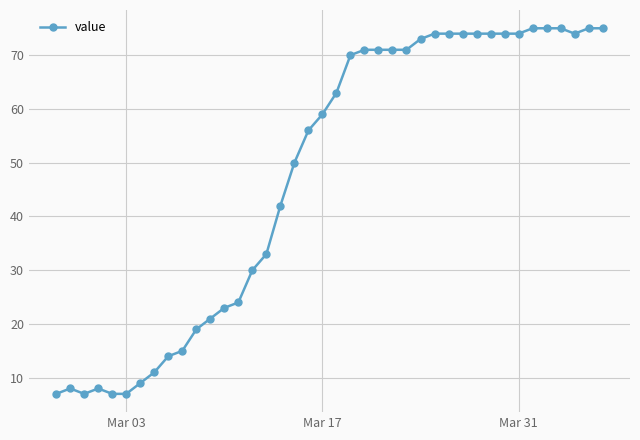

True or false: the data has more than 1 interior local peaks.

True